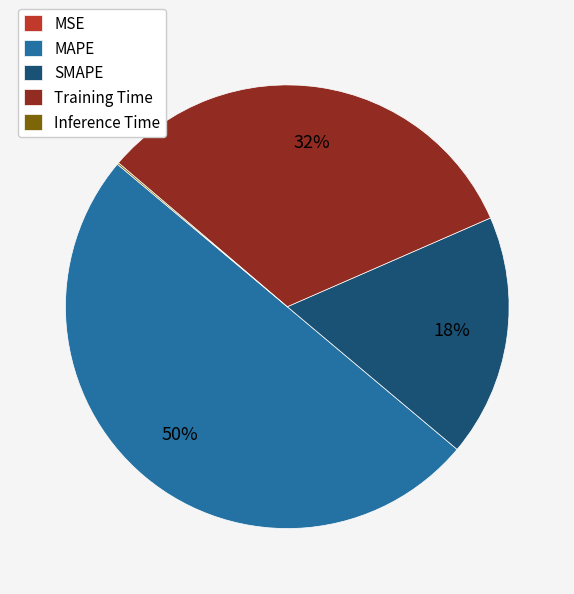

What is the ratio of the value at Training Time to the value at SMAPE?

1.8